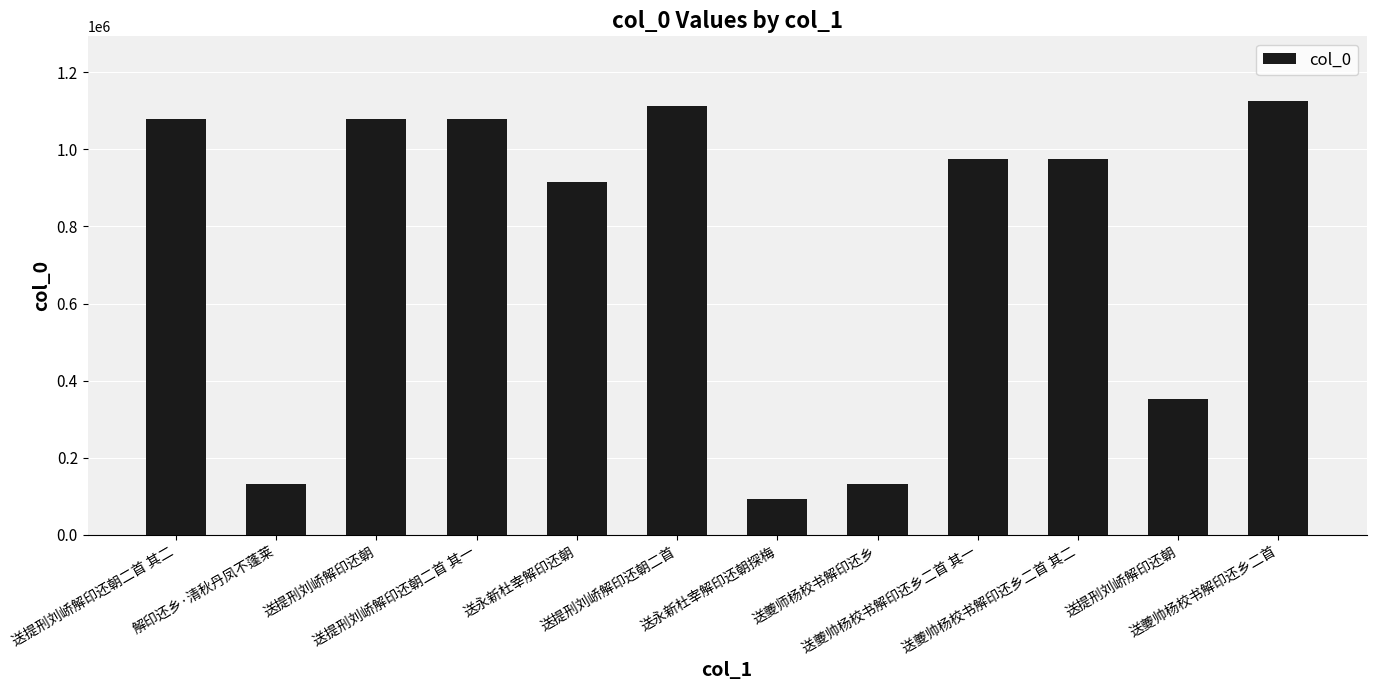

Reading right to left, what are all the values shown in this chart?

送夔帅杨校书解印还乡二首=1124495	送提刑刘峤解印还朝=351517	送夔帅杨校书解印还乡二首 其二=975492	送夔帅杨校书解印还乡二首 其一=975493	送夔师杨校书解印还乡=132713	送永新杜宰解印还朝探梅=91995	送提刑刘峤解印还朝二首=1112496	送永新杜宰解印还朝=915519	送提刑刘峤解印还朝二首 其一=1079253	送提刑刘峤解印还朝=1079274	解印还乡·清秋丹凤不蓬莱=132714	送提刑刘峤解印还朝二首 其二=1079254